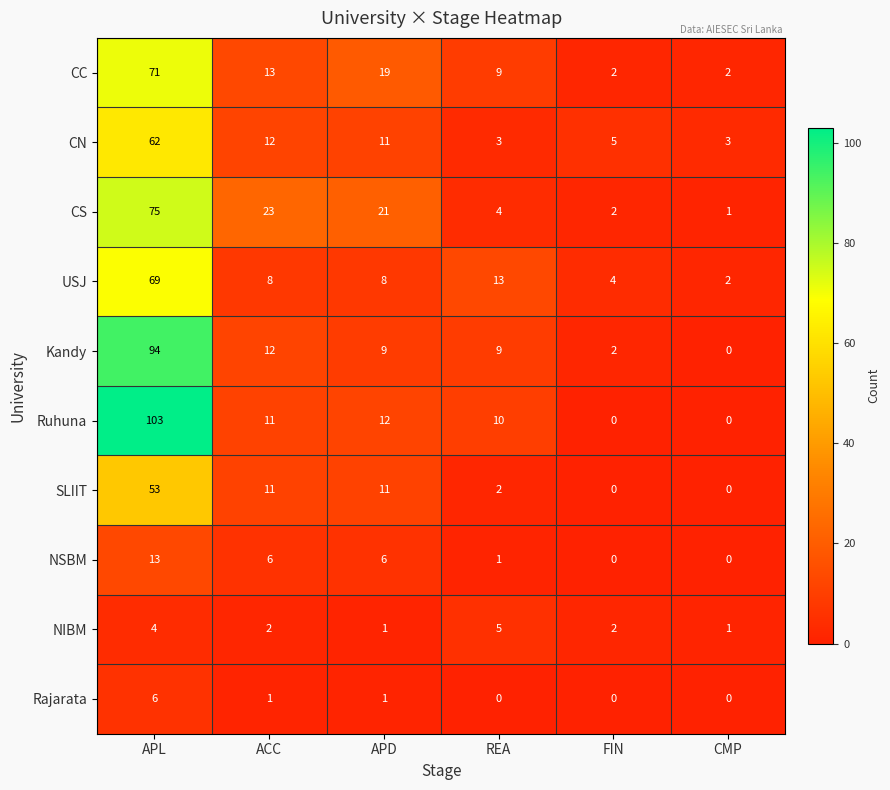

Which series changed the most between ACC and REA?

CS